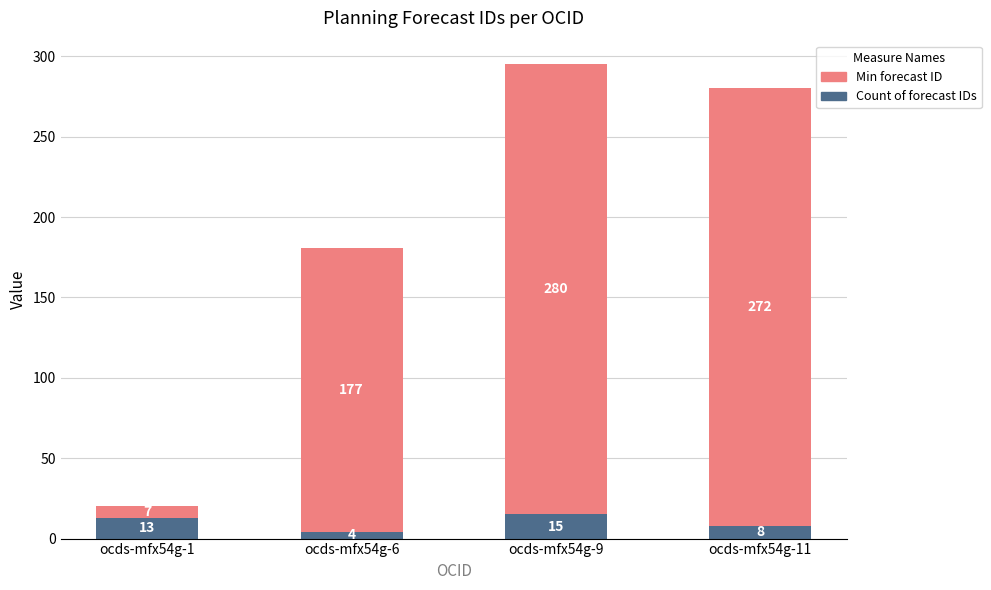

Count the Count of forecast IDs values in the range 8 to 15.

3